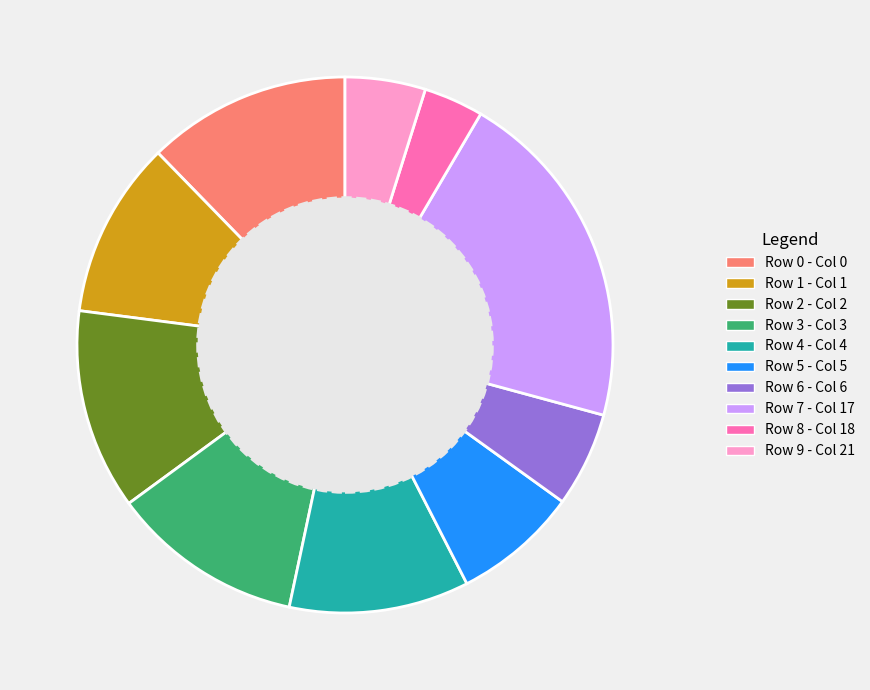

Is there any slice that represents more than half of the pie?

No